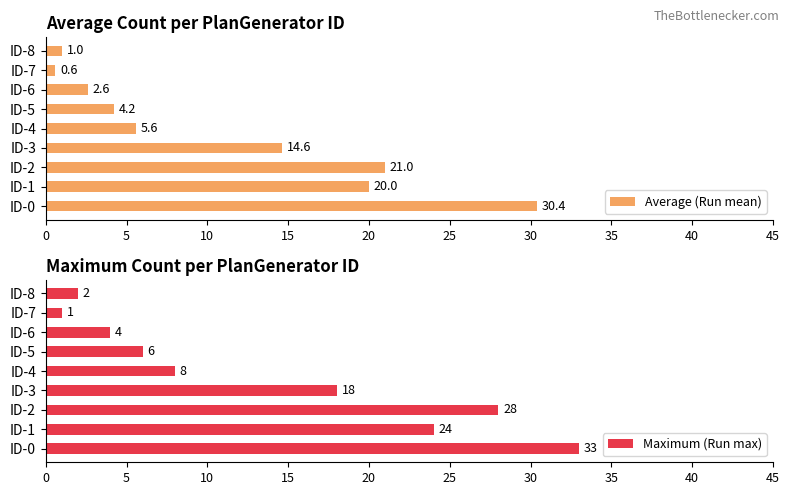

List the labels in order of Average (Run mean) value, smallest first.

ID-7, ID-8, ID-6, ID-5, ID-4, ID-3, ID-1, ID-2, ID-0